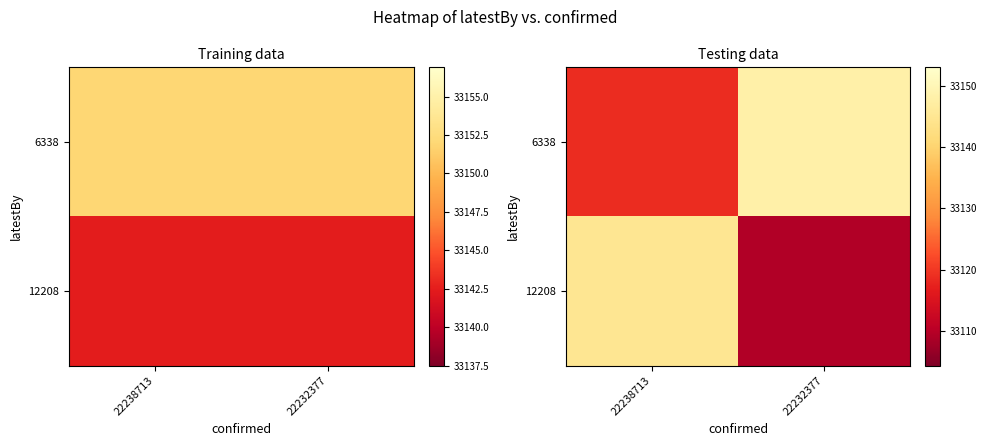

Rank the series at 22238713 from highest to lowest value.

12208, 6338